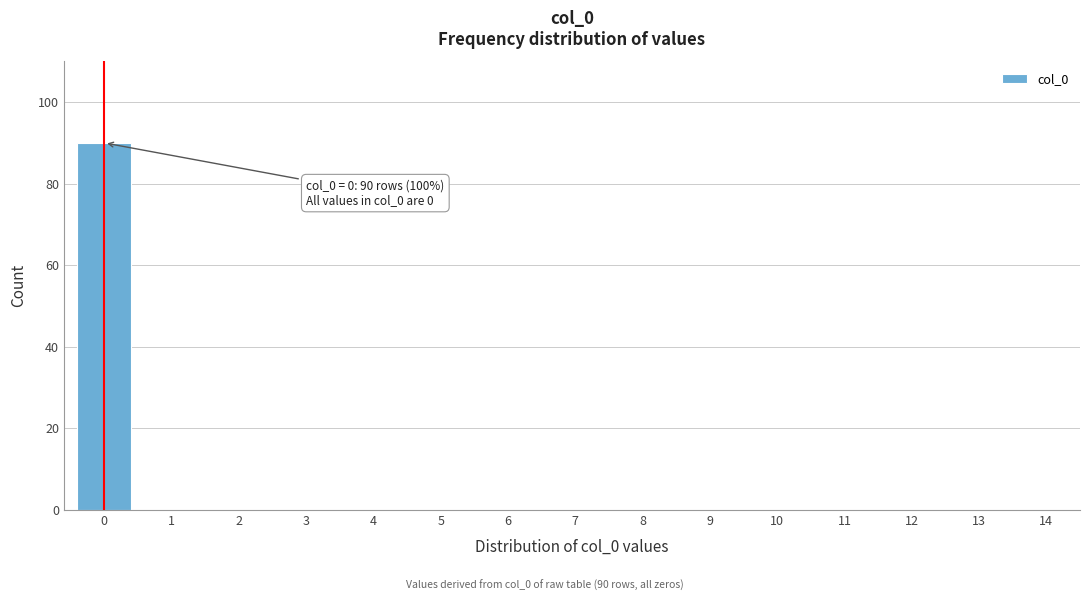

Reading left to right, what are all the values shown in this chart?

0=90	1=0	2=0	3=0	4=0	5=0	6=0	7=0	8=0	9=0	10=0	11=0	12=0	13=0	14=0